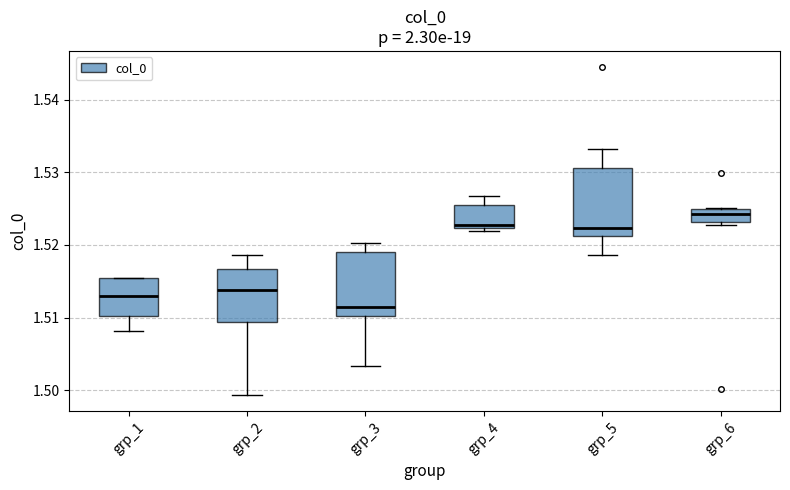

Where does the median line of the box for grp_3 sit on the y-axis? The values are not printed on the chart, so give them approximately, as read against the axis.

1.511